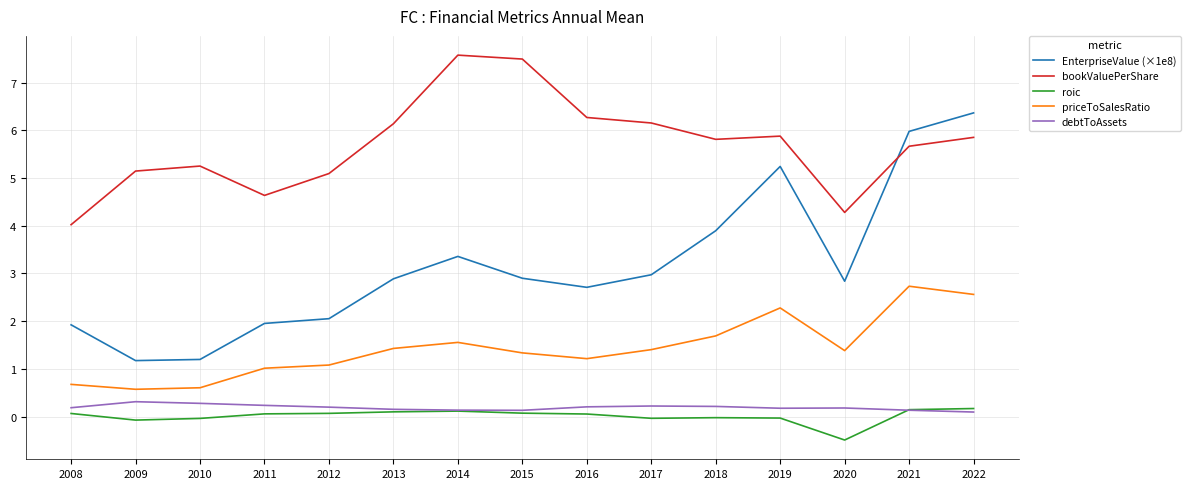

True or false: priceToSalesRatio and EnterpriseValue (×1e8) intersect in this chart.

False